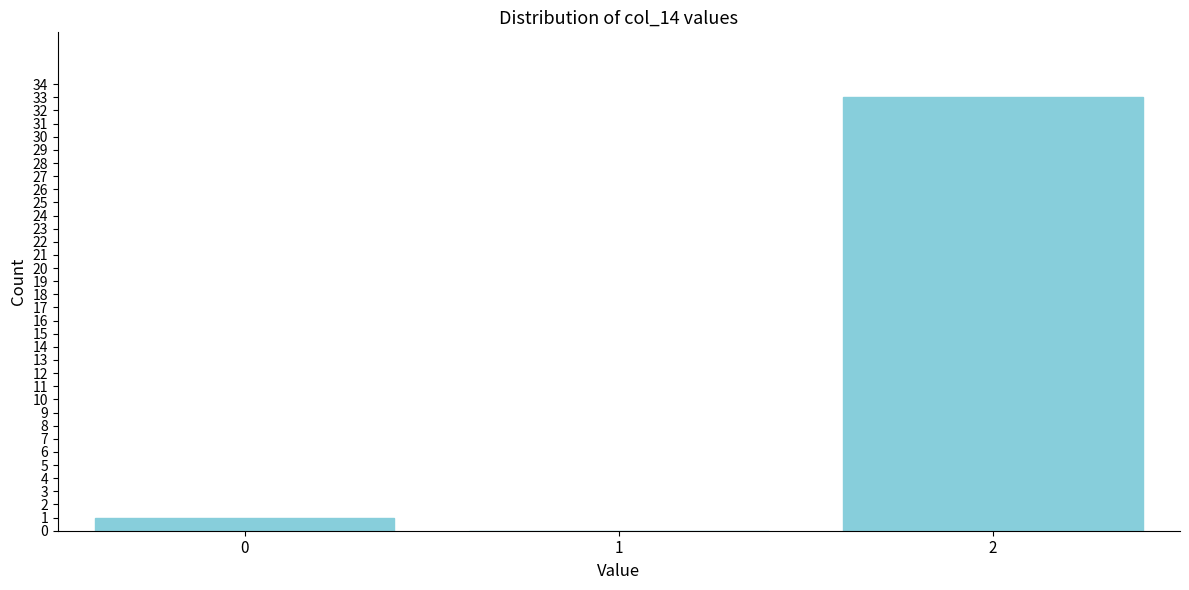

Reading left to right, extract all data points from this chart.

0=1	1=0	2=33